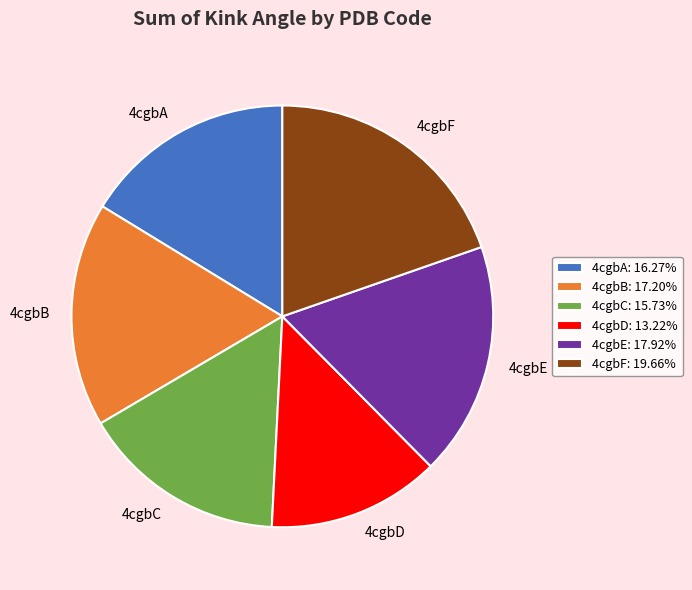

Which has a higher value, 4cgbF or 4cgbD?

4cgbF